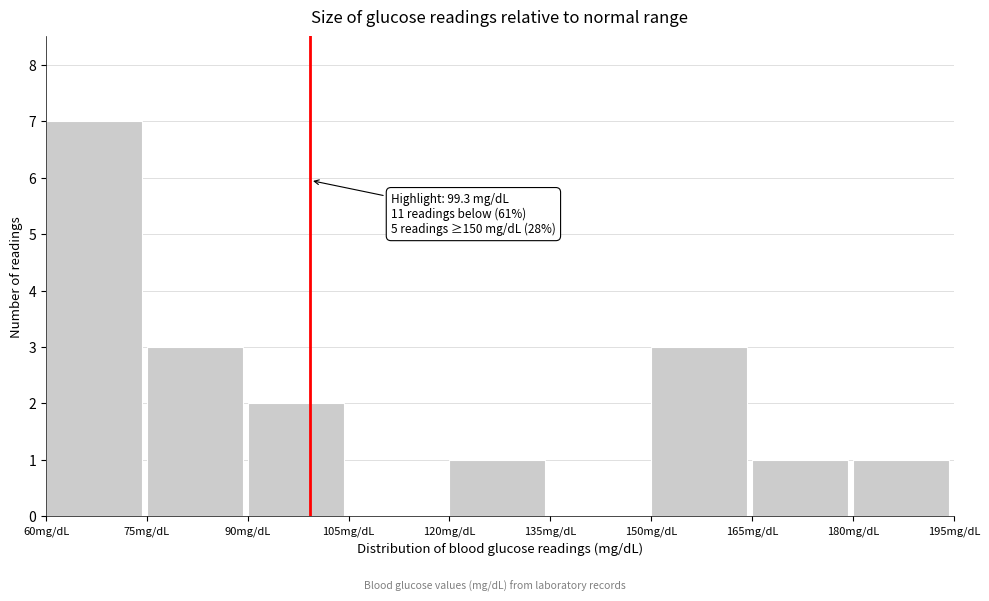

Over which range of the x-axis is the bar tallest?

60 to 75